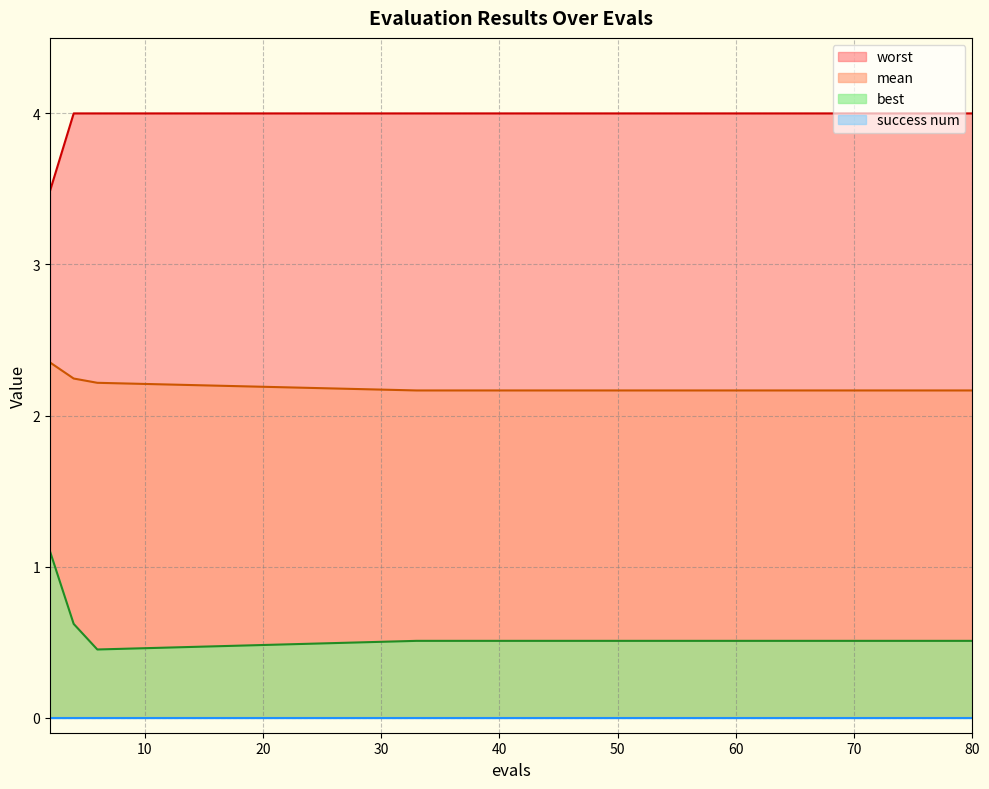

Which series has the largest total across all categories?

worst